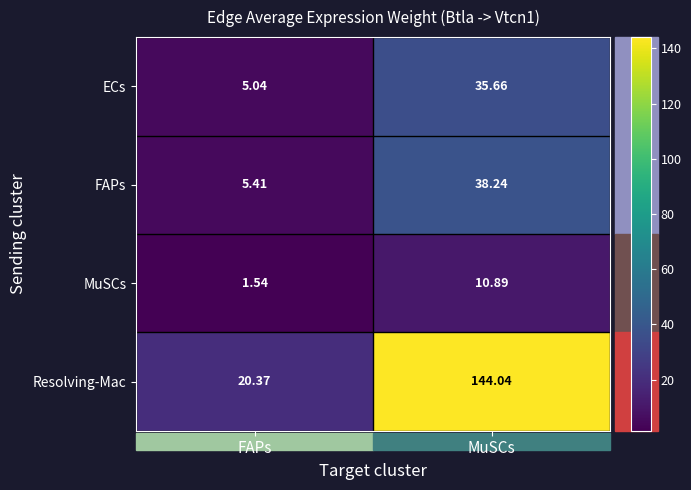

How many values in the Resolving-Mac series exceed 144?

1